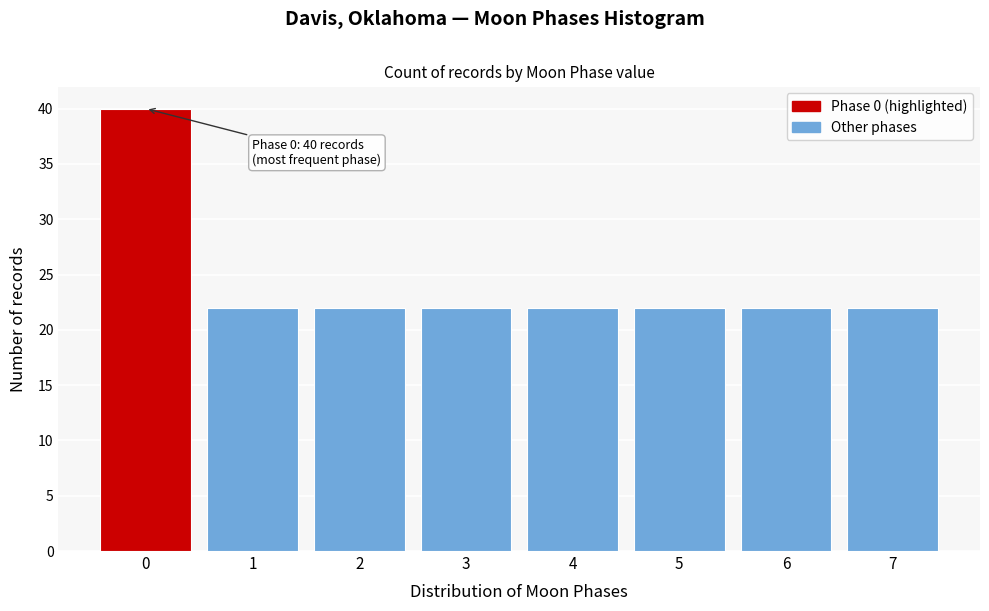

Reading left to right, list all the values displayed in this chart.

0=40	1=22	2=22	3=22	4=22	5=22	6=22	7=22